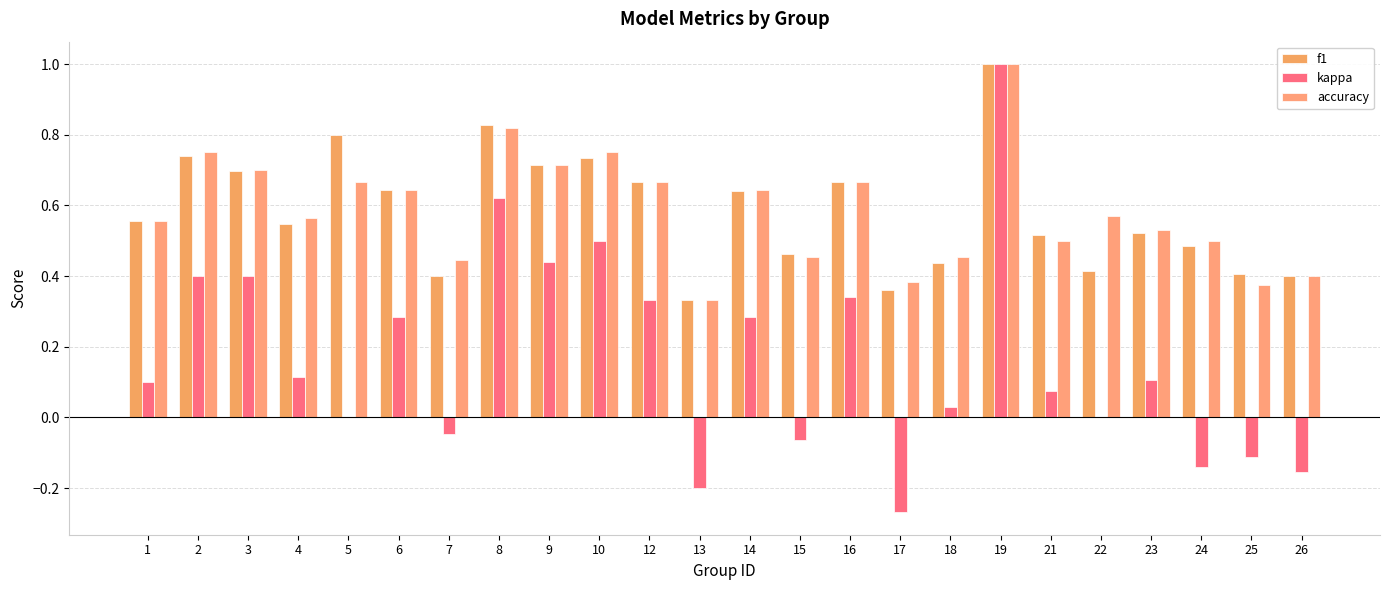

What are all the series names shown in the legend?

f1, kappa, accuracy